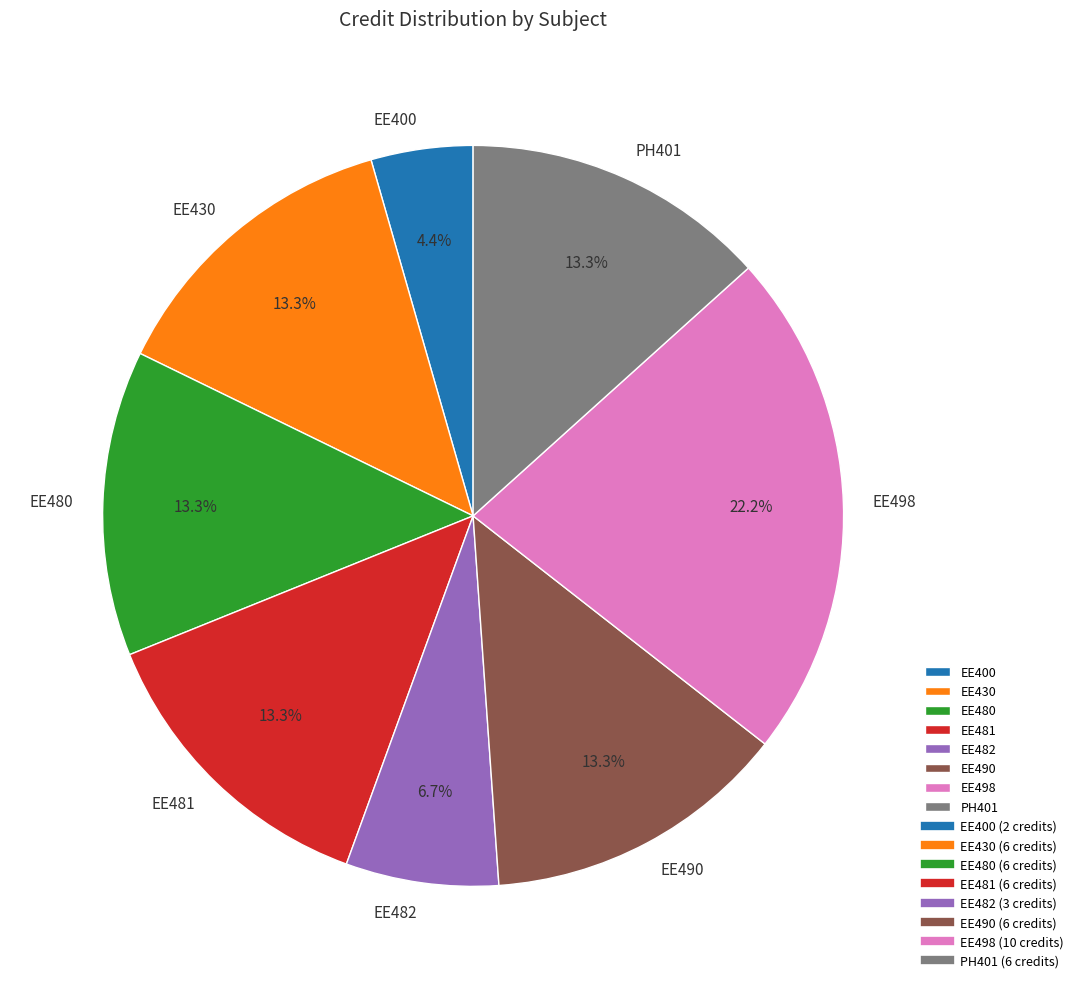

Count the number of slices in the pie.

8